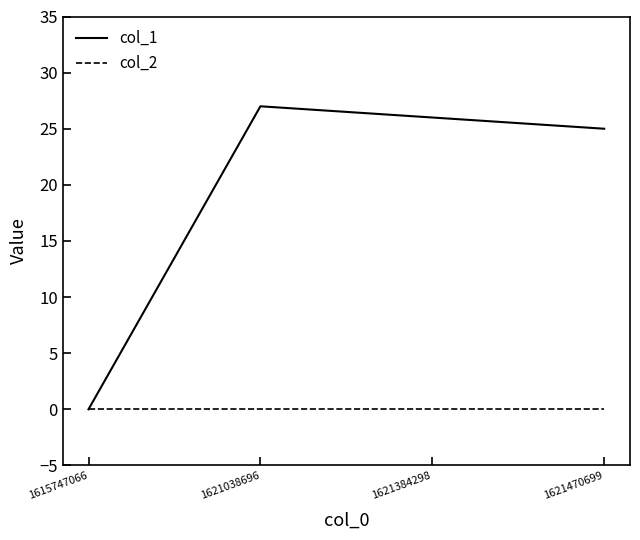

How many distinct data groups are displayed?

2